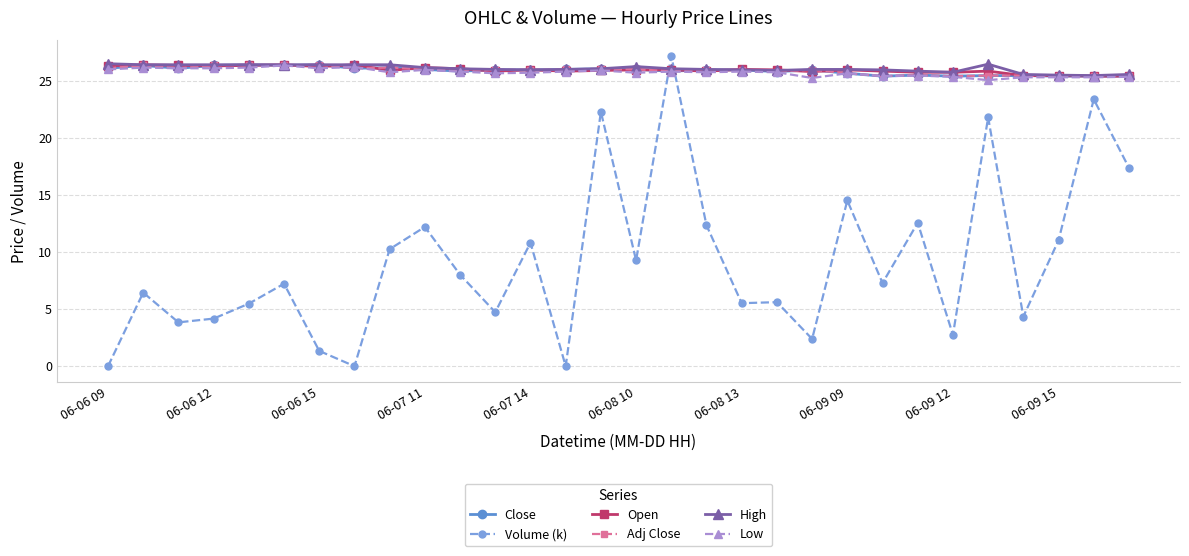

How many data points in High are above 26?

20